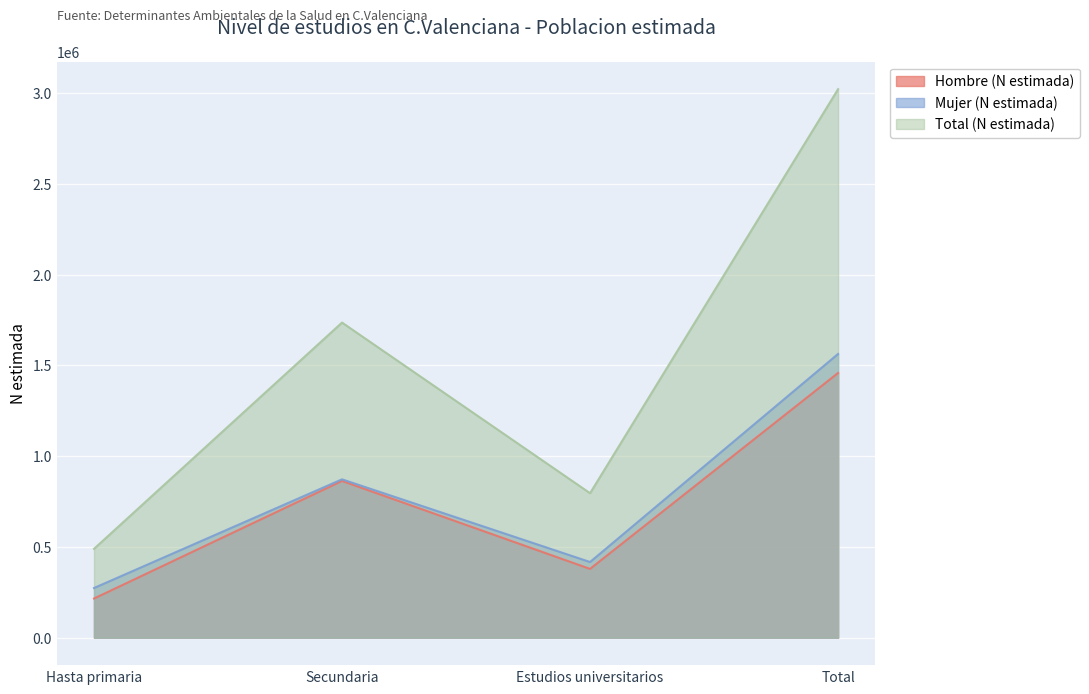

What is the sum of all Hombre (N estimada) values?

2916240